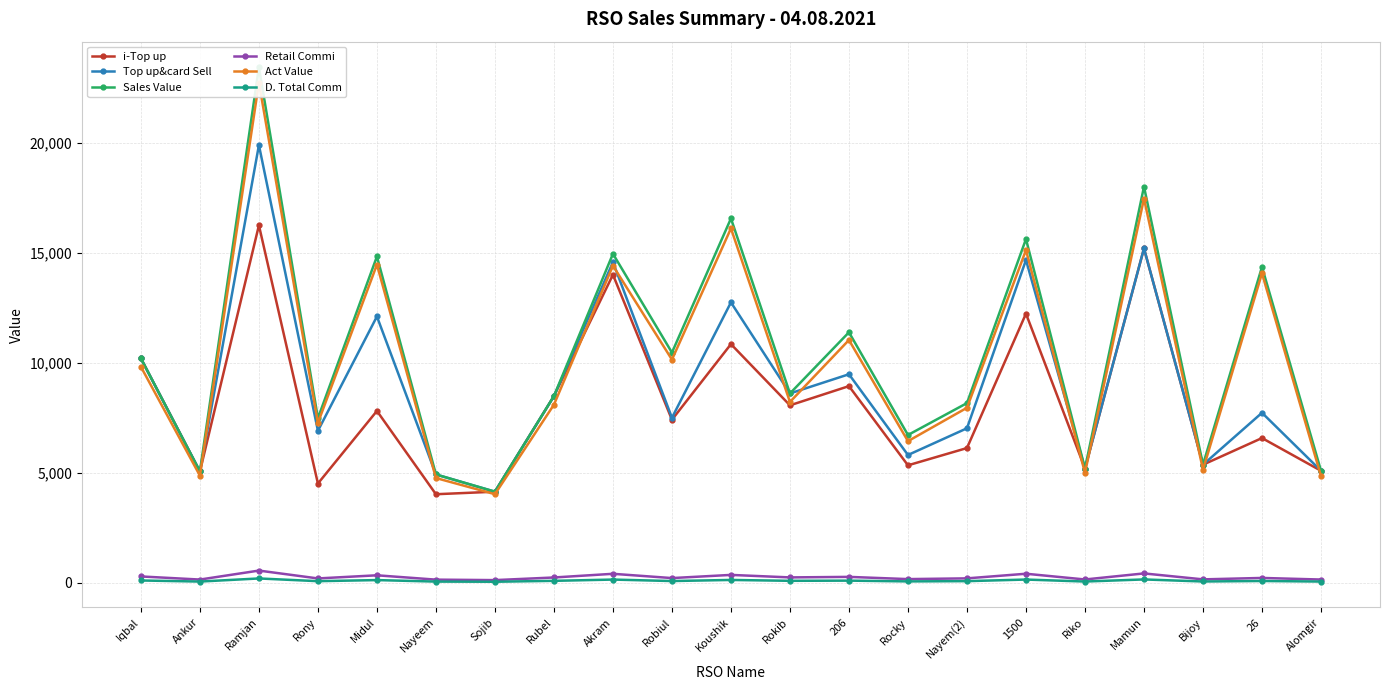

How many interior local peaks does the Retail Commi series have?

8